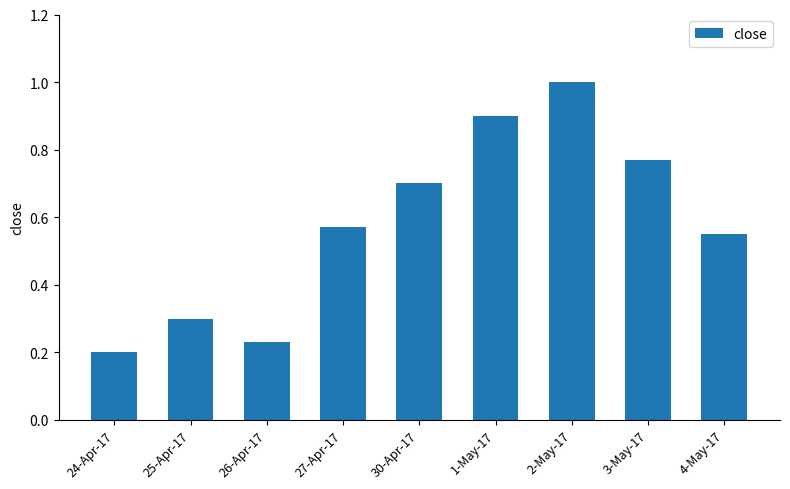

What is the value of the 2nd bar from the left?

0.3